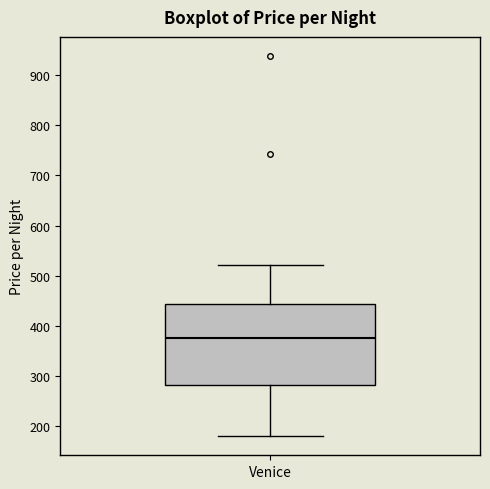

Transcribe this box plot: give where the median line is, the range the box spans, and where the two whiskers end, as read against the y-axis. The values are not printed on the chart, so give them approximately, as read against the axis.

median 380, box 280 to 440, whiskers 180 to 520